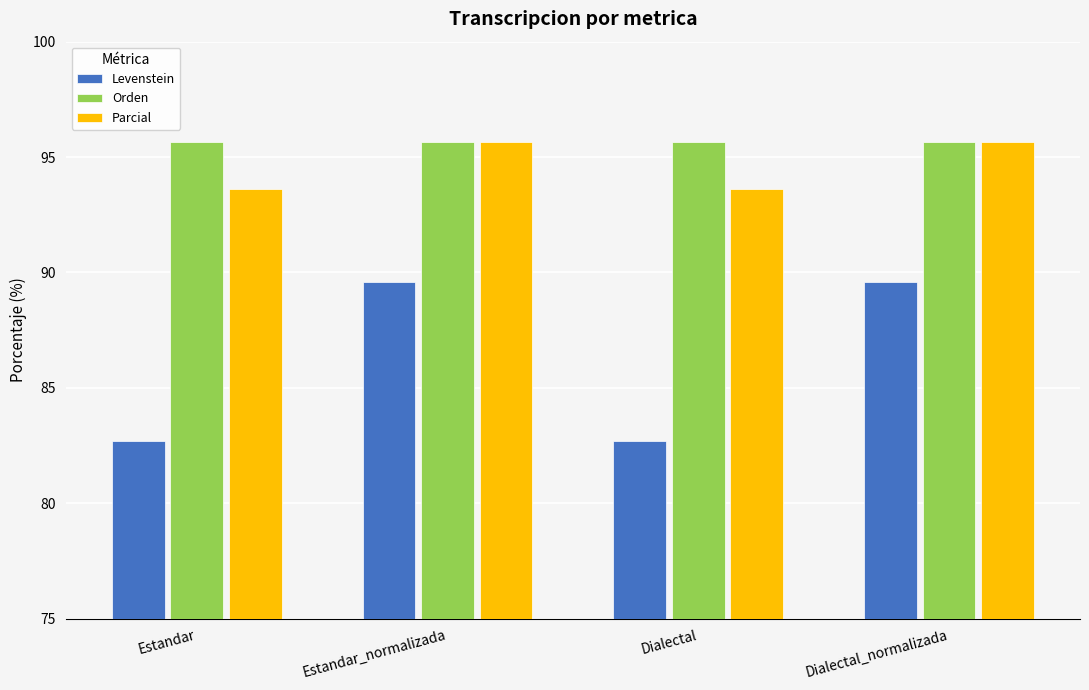

Reading right to left, transcribe all the data shown in this chart.

Levenstein: Dialectal_normalizada=89.6	Dialectal=82.7	Estandar_normalizada=89.6	Estandar=82.7
Orden: Dialectal_normalizada=95.7	Dialectal=95.7	Estandar_normalizada=95.7	Estandar=95.7
Parcial: Dialectal_normalizada=95.7	Dialectal=93.6	Estandar_normalizada=95.7	Estandar=93.6